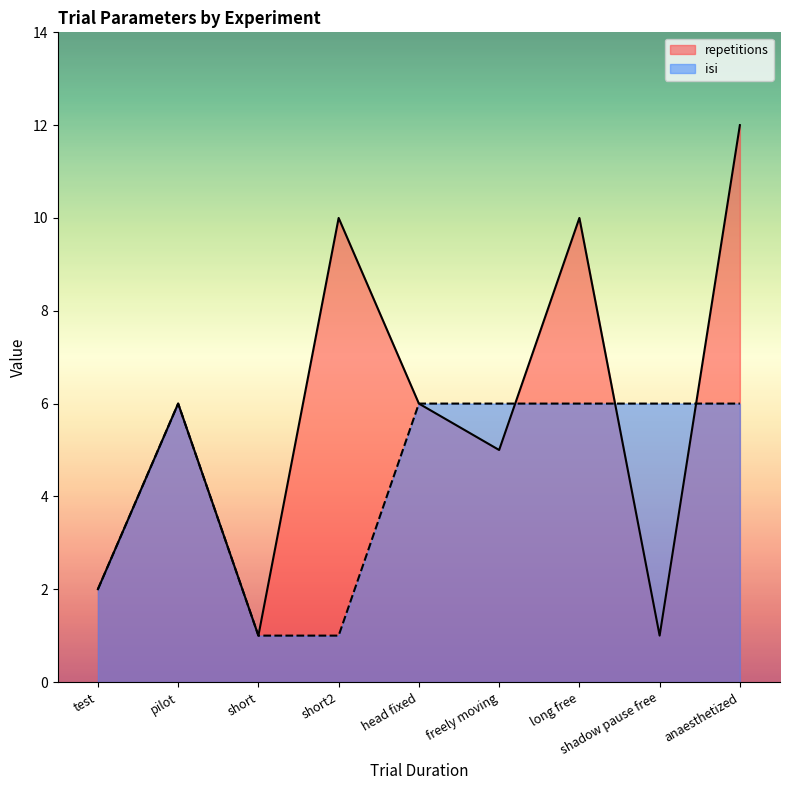

How many lines are shown in the chart?

2